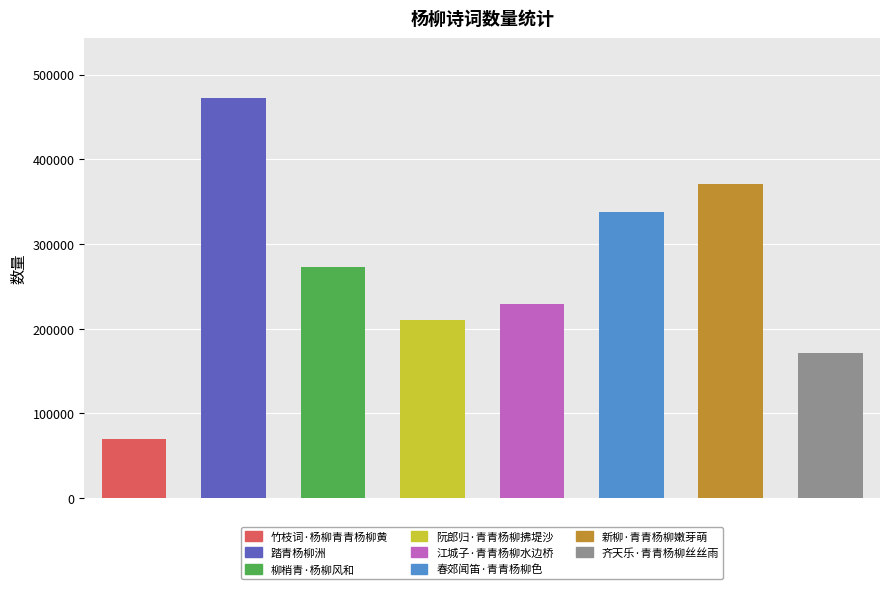

What is the value of the 3rd bar from the left?

272522